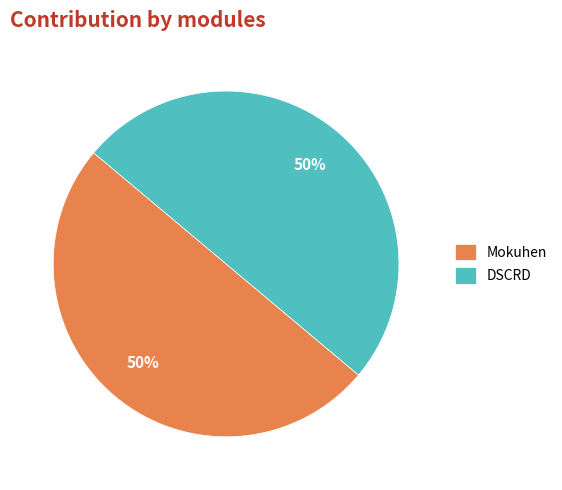

How many slices are in this pie chart?

2